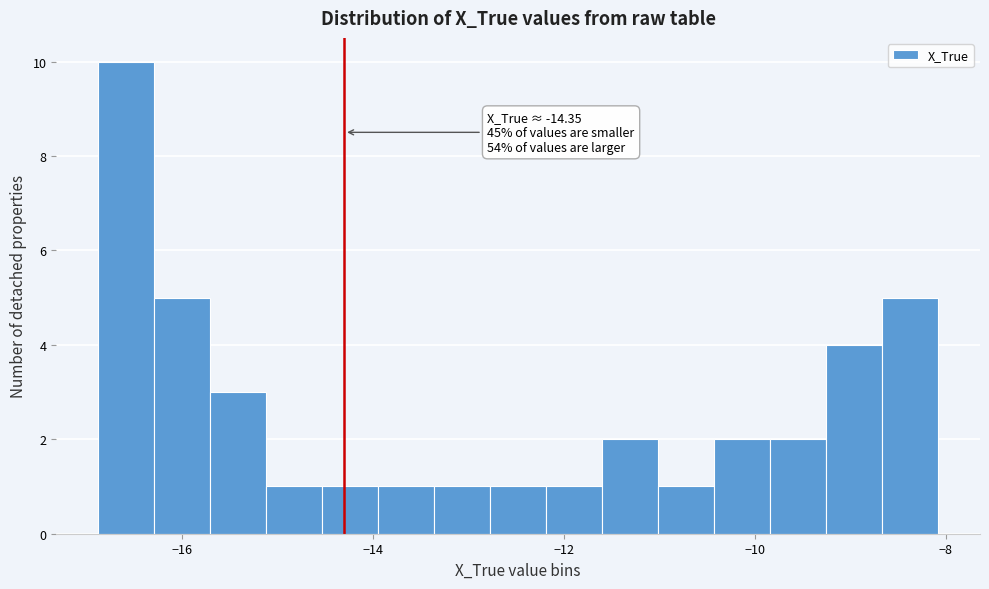

Read against the x-axis, roughly where is the centre of the tallest bar?

-16.6